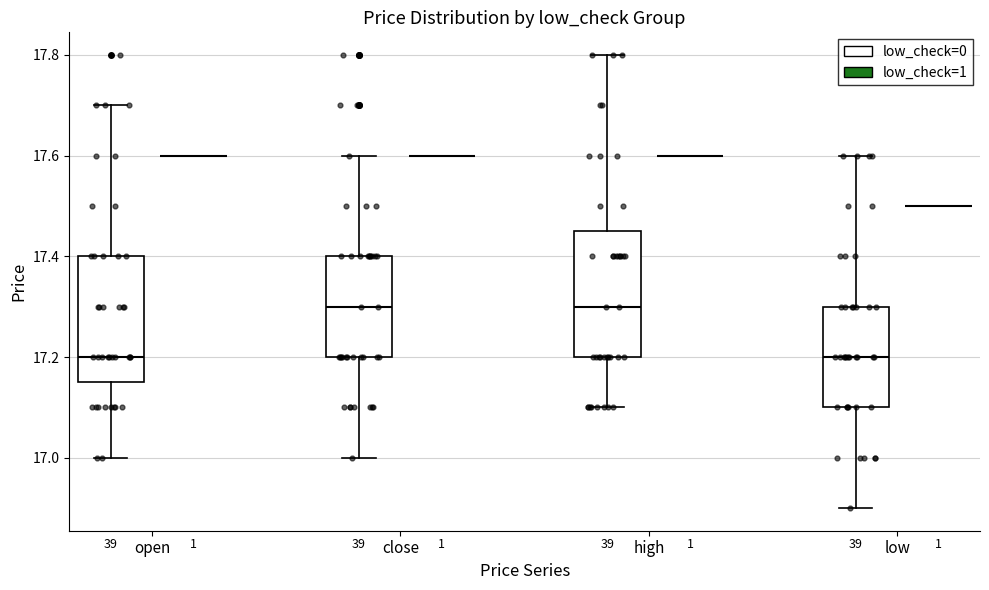

Reading left to right, read every box against the y-axis: the position of its median line, the range the box covers, and the ends of its whiskers. The values are not printed on the chart, so give them approximately, as read against the axis.

open (low_check=0): median 17.20, box 17.16 to 17.40, whiskers 17.00 to 17.70
open (low_check=1): box collapsed to a line at 17.60, whiskers 17.60 to 17.60
close (low_check=0): median 17.30, box 17.20 to 17.40, whiskers 17.00 to 17.60
close (low_check=1): box collapsed to a line at 17.60, whiskers 17.60 to 17.60
high (low_check=0): median 17.30, box 17.20 to 17.46, whiskers 17.10 to 17.80
high (low_check=1): box collapsed to a line at 17.60, whiskers 17.60 to 17.60
low (low_check=0): median 17.20, box 17.10 to 17.30, whiskers 16.90 to 17.60
low (low_check=1): box collapsed to a line at 17.50, whiskers 17.50 to 17.50